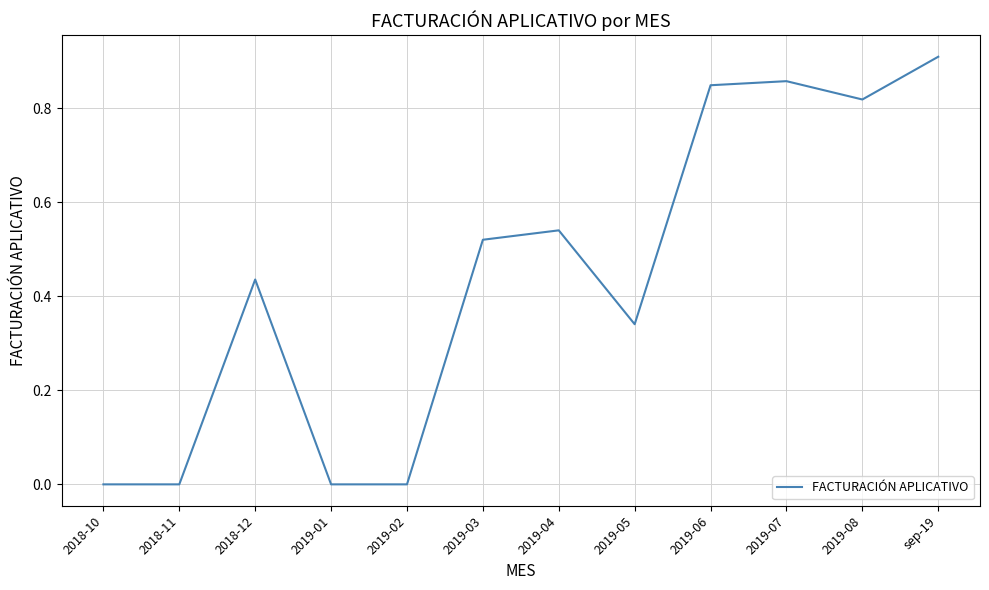

Is it true that the value at 2019-06 is 0.2?

False